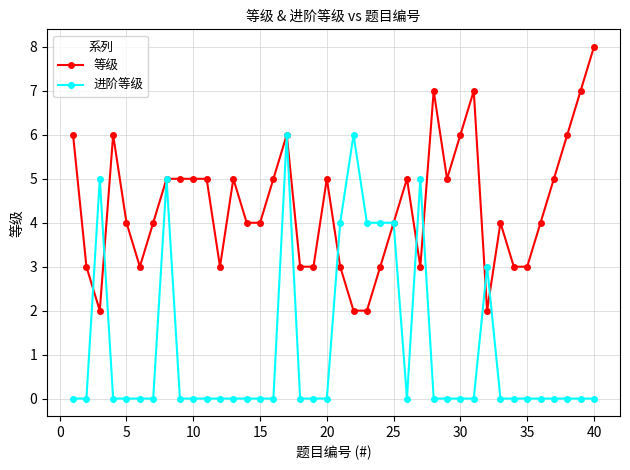

How many 等级 values are between 3 and 5?

27